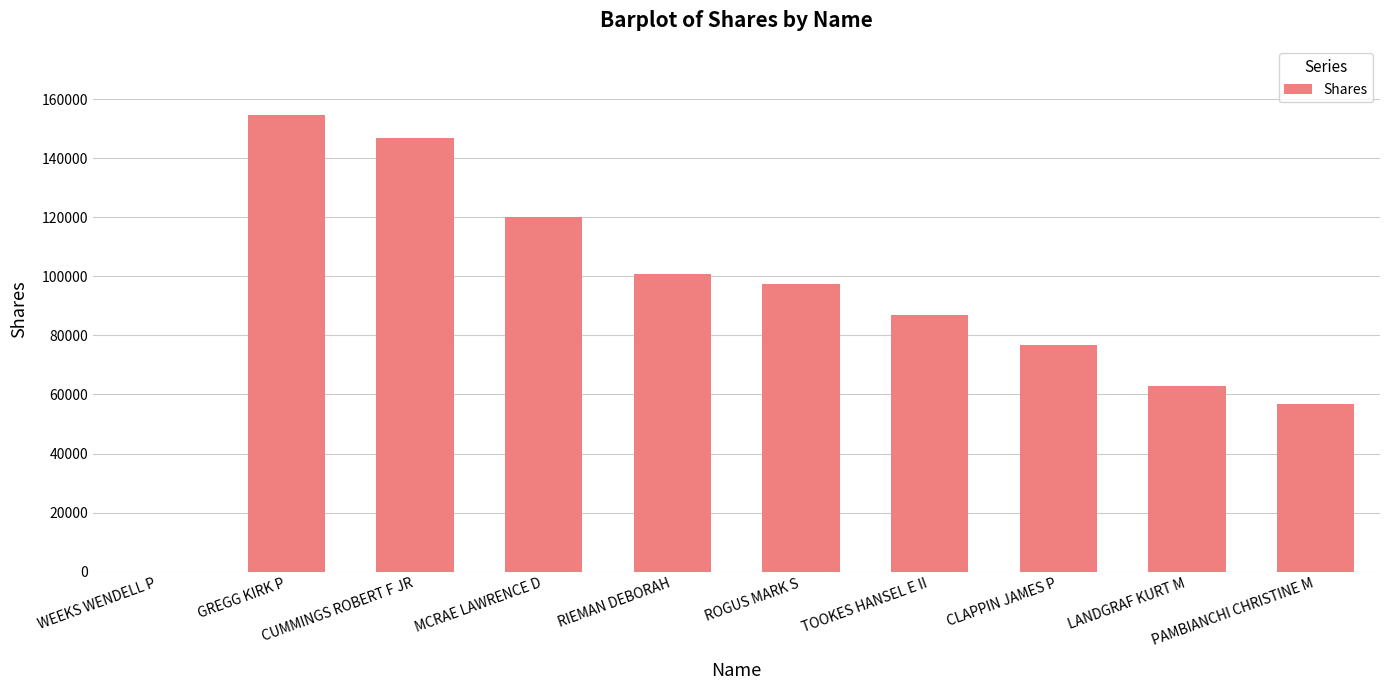

At which label is the value closest to 77314?

CLAPPIN JAMES P